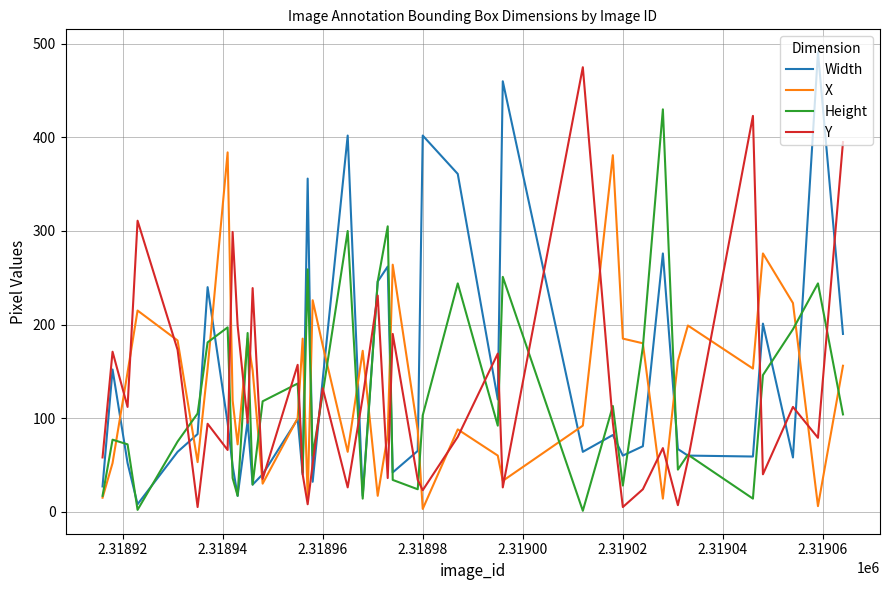

How many lines are shown in the chart?

4